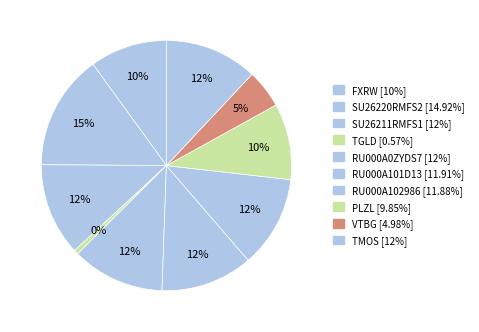

Which category has the smallest portion of the pie?

TGLD